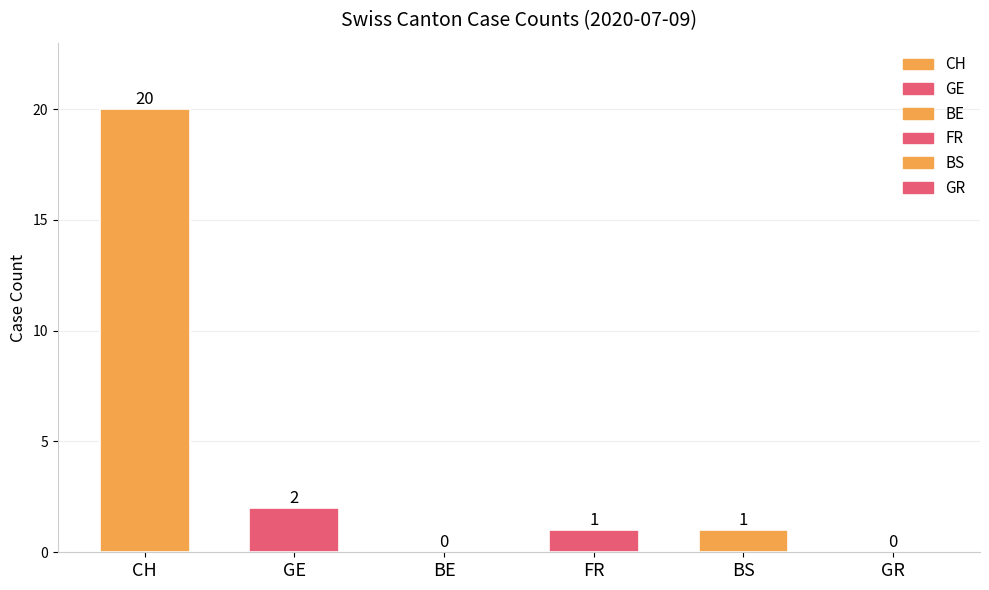

Reading right to left, transcribe all the data shown in this chart.

GR=0	BS=1	FR=1	BE=0	GE=2	CH=20